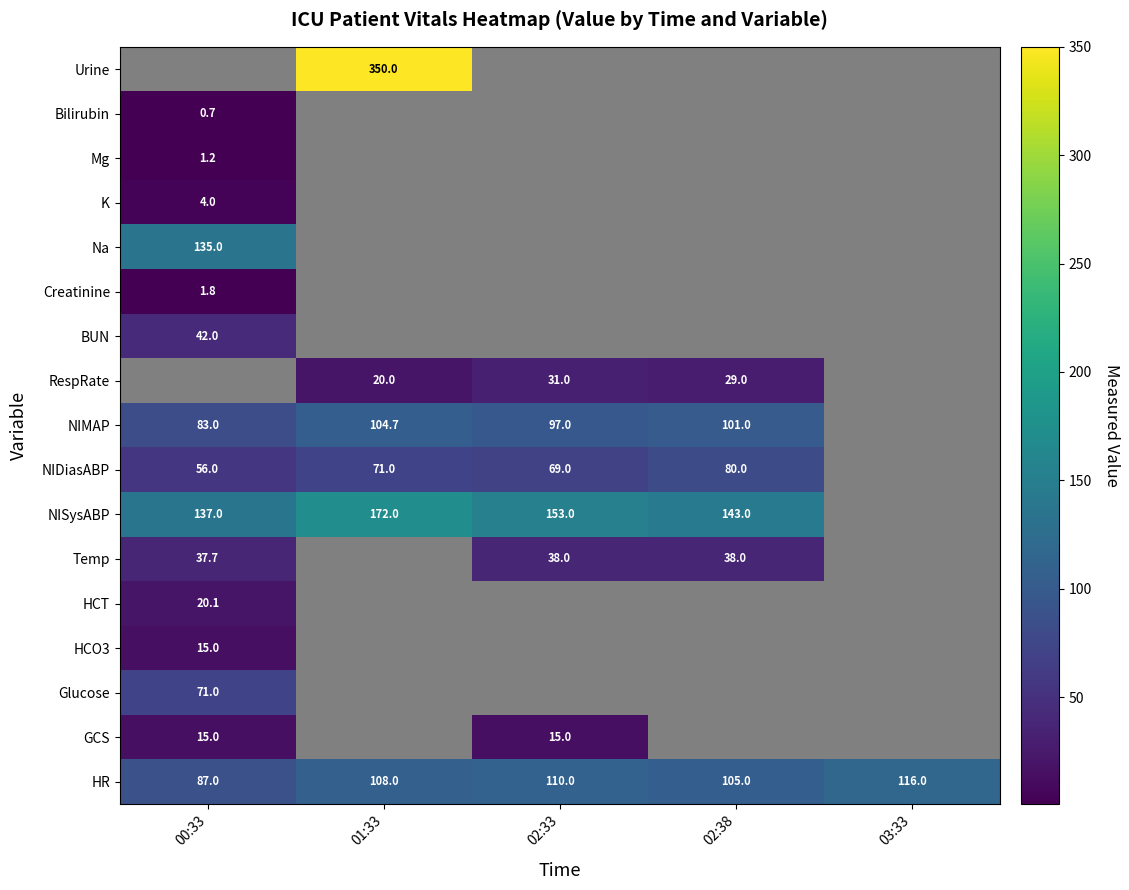

True or false: Na has a value of 135.0 at 00:33.

True